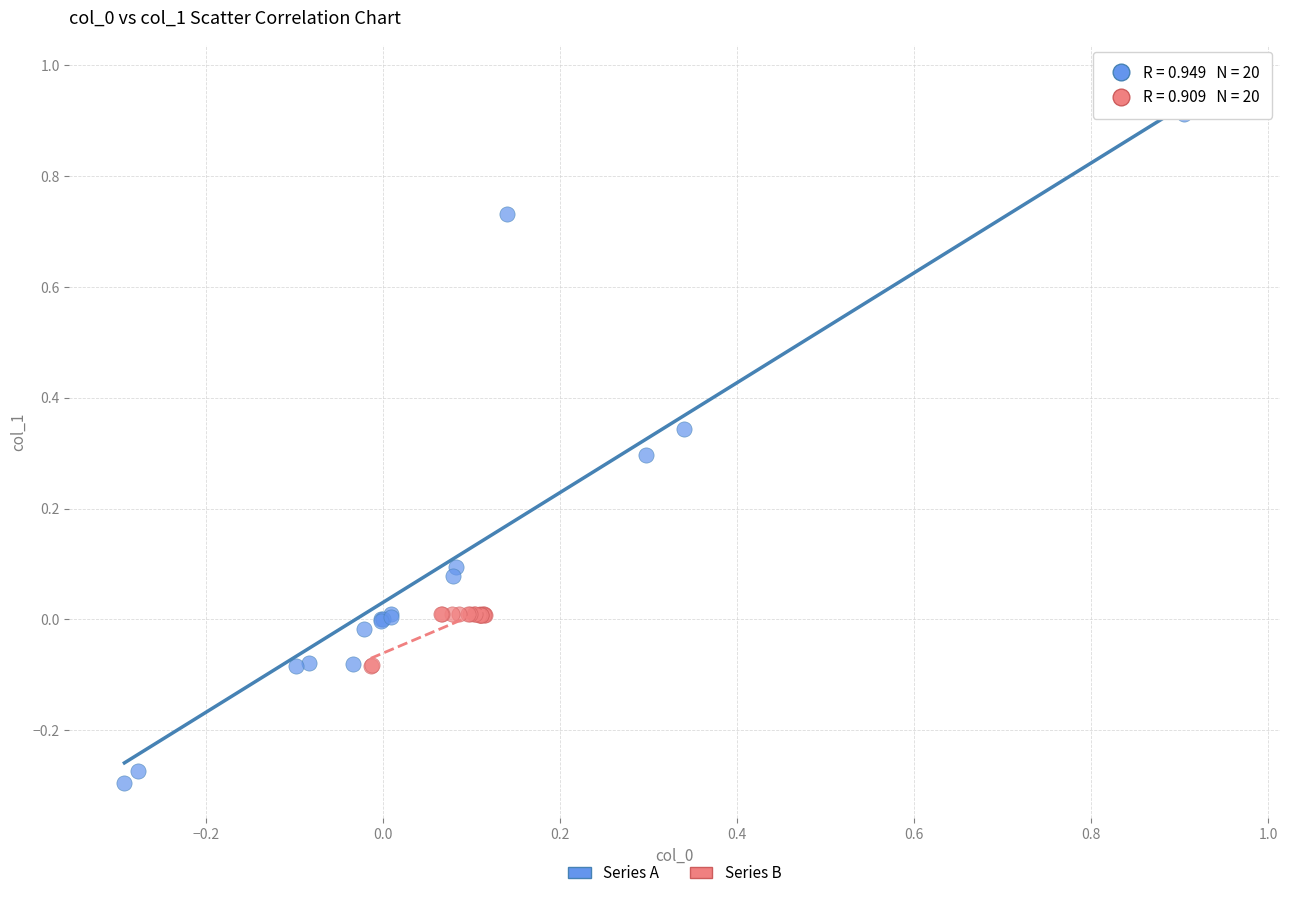

Which series has the largest Y range (max minus min)?

Series A